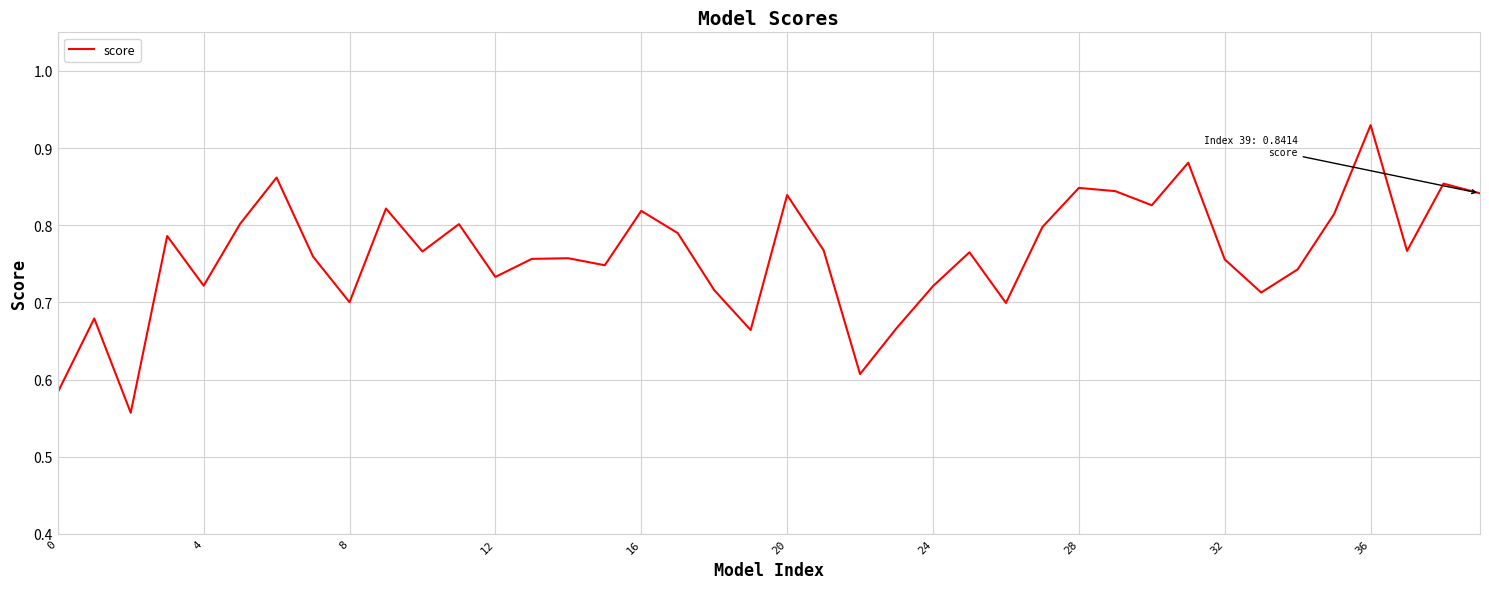

At which category does the chart reach its peak across all series?

36